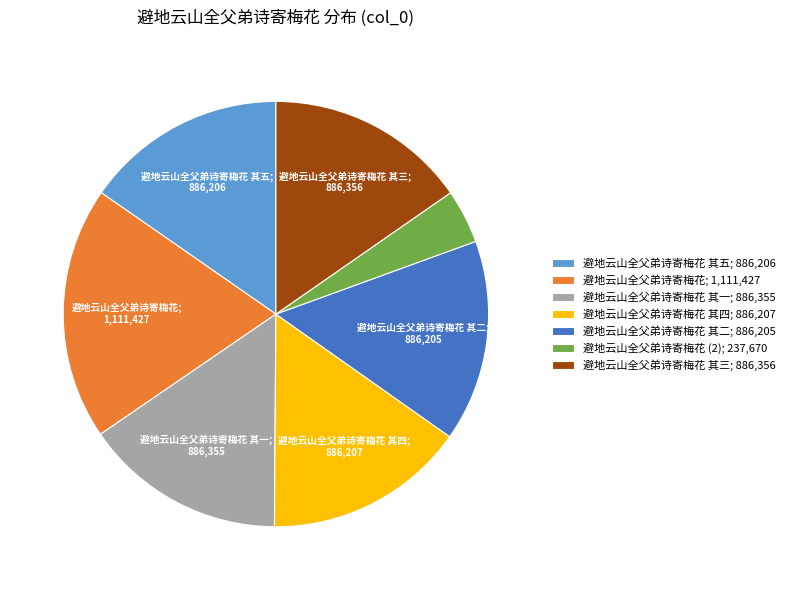

The 避地云山全父弟诗寄梅花 其五; 886,206 slice represents 22% of the pie. True or false?

False